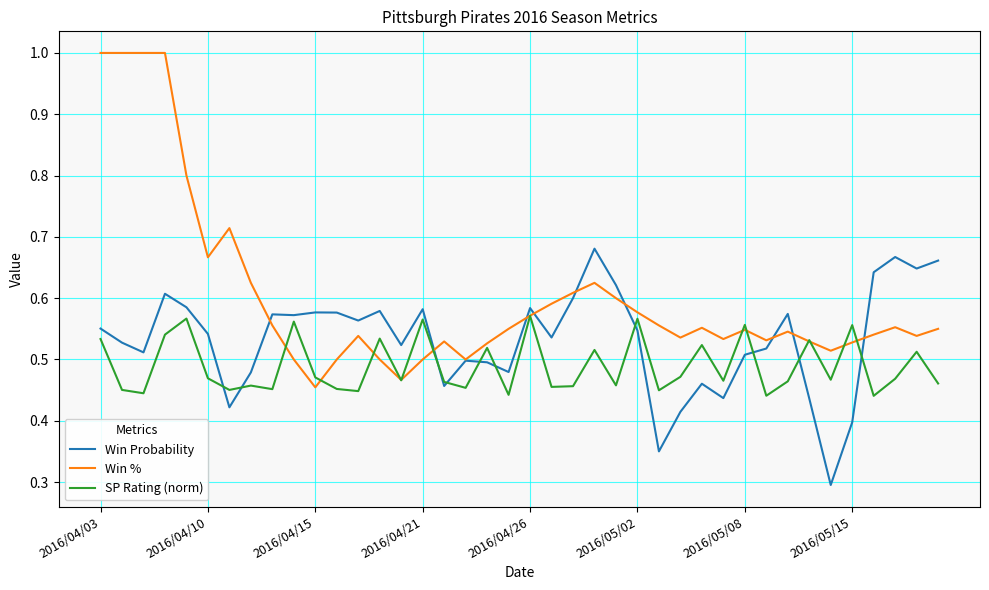

Rank the series by their average value, from lowest to highest.

SP Rating (norm), Win Probability, Win %